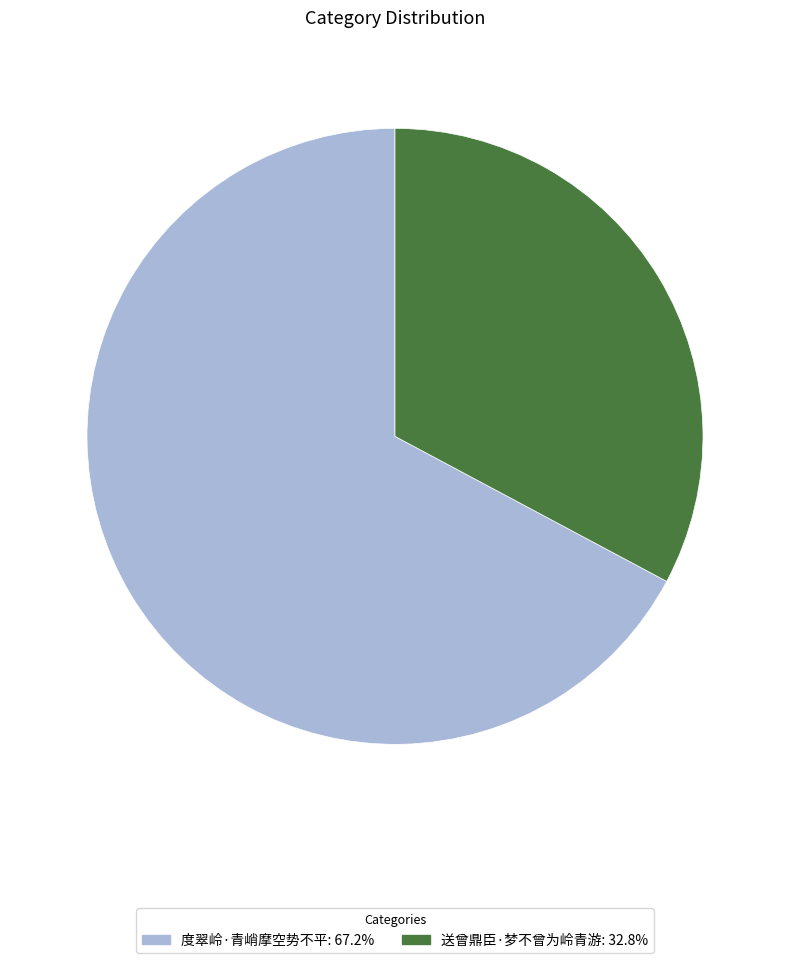

Between 度翠岭·青峭摩空势不平 and 送曾鼎臣·梦不曾为岭青游, which is larger?

度翠岭·青峭摩空势不平